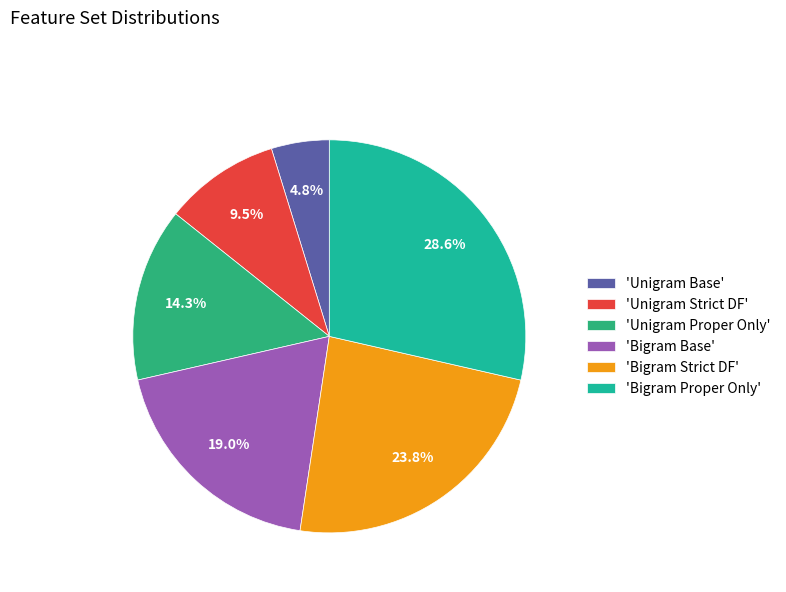

Is there a majority slice in this chart?

No